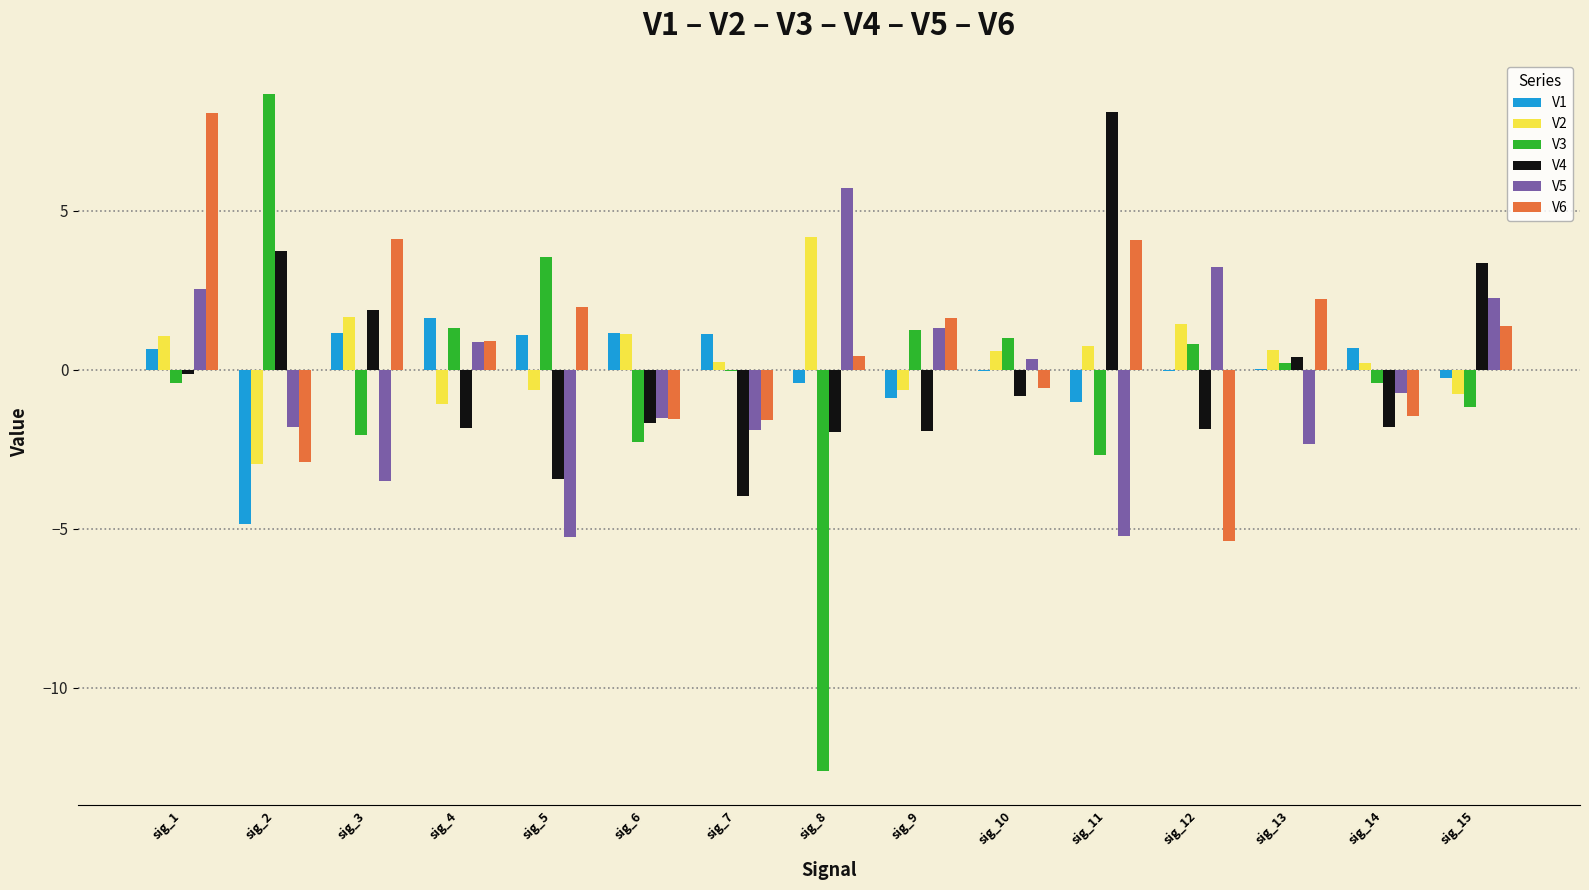

What is the maximum value shown in the chart?

8.7